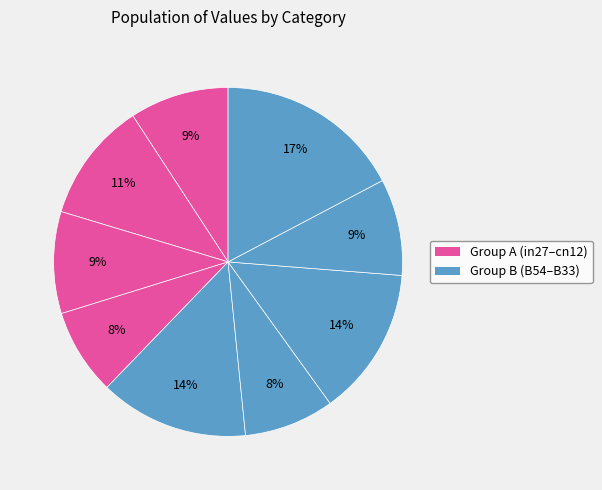

Count the number of slices in the pie.

9